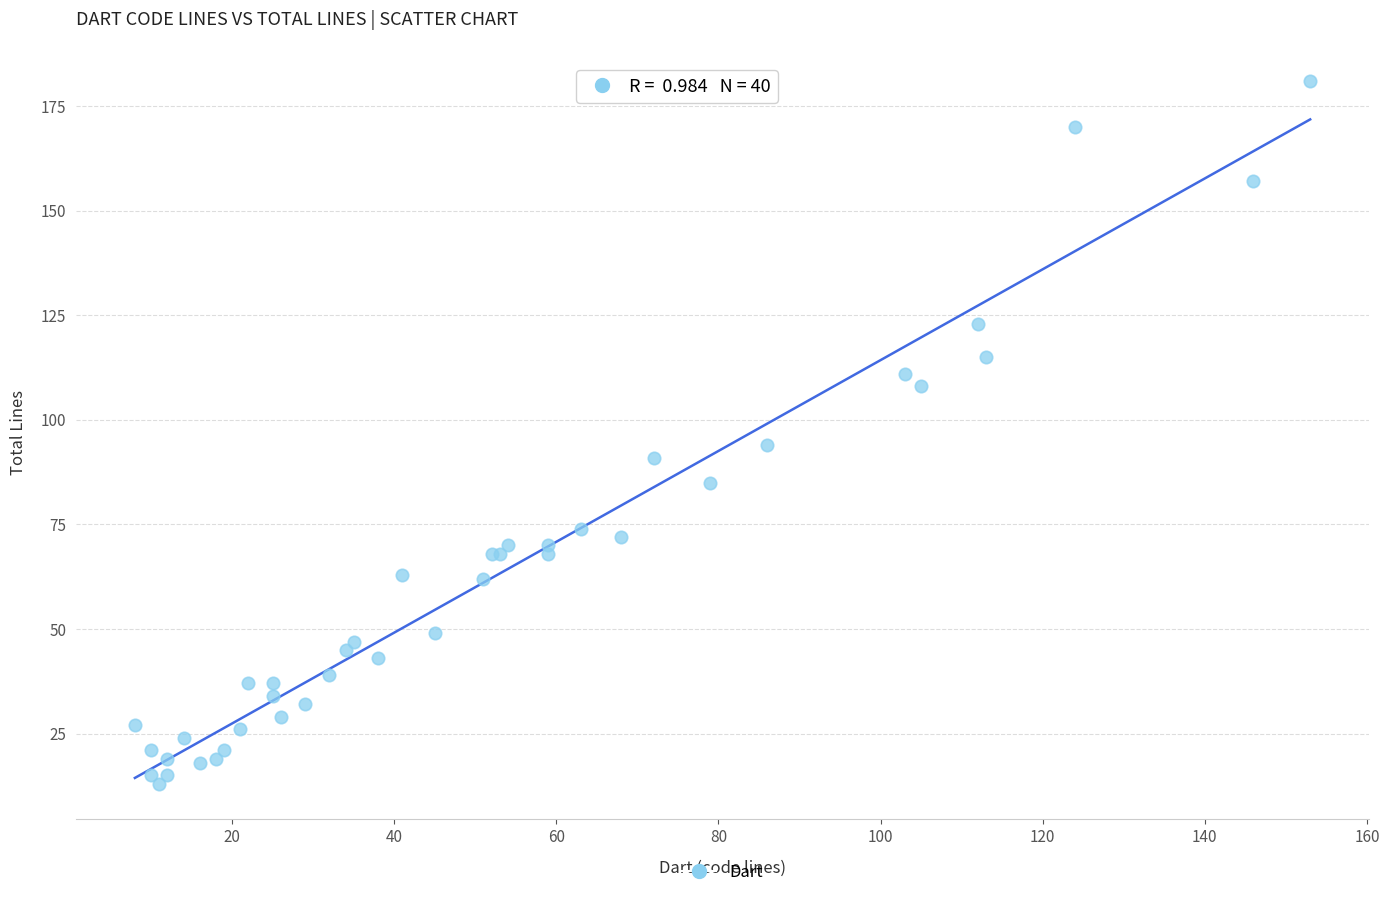

What Y value in the scatter plot is closest to 97?

94